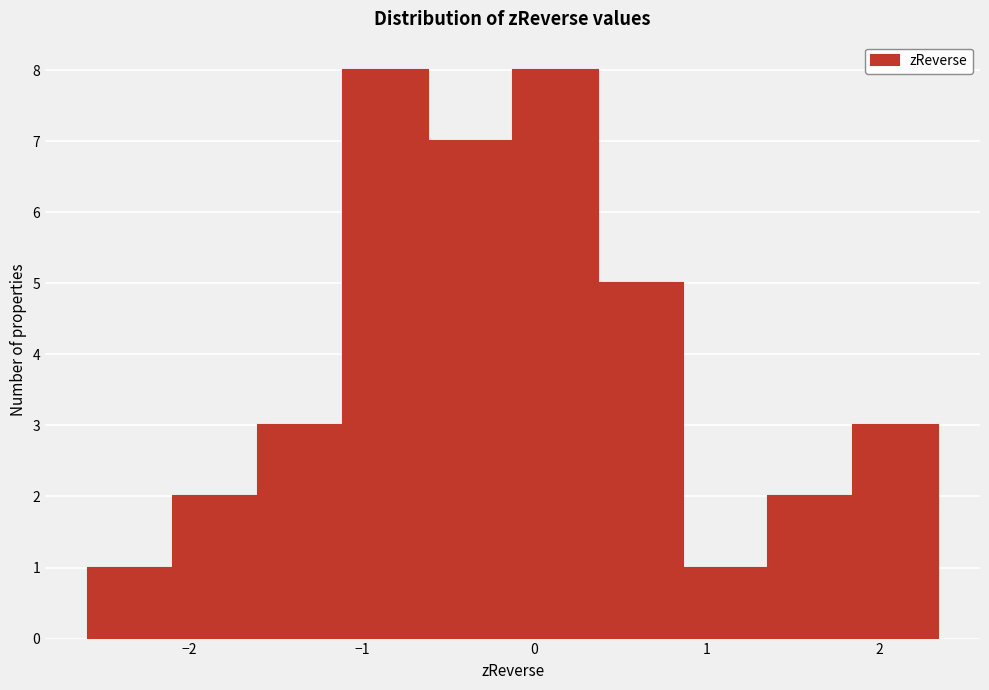

How tall is the bar that spans -1.1 to -0.6 on the x-axis? Neither the bar edges nor the heights are printed on the chart, so give them approximately, as read against the axes.

8